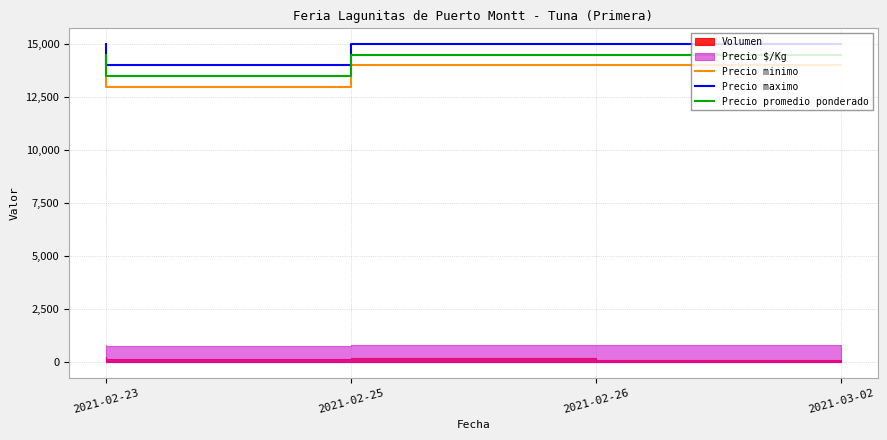

What is the label of the 3rd point from the left?

2021-02-26